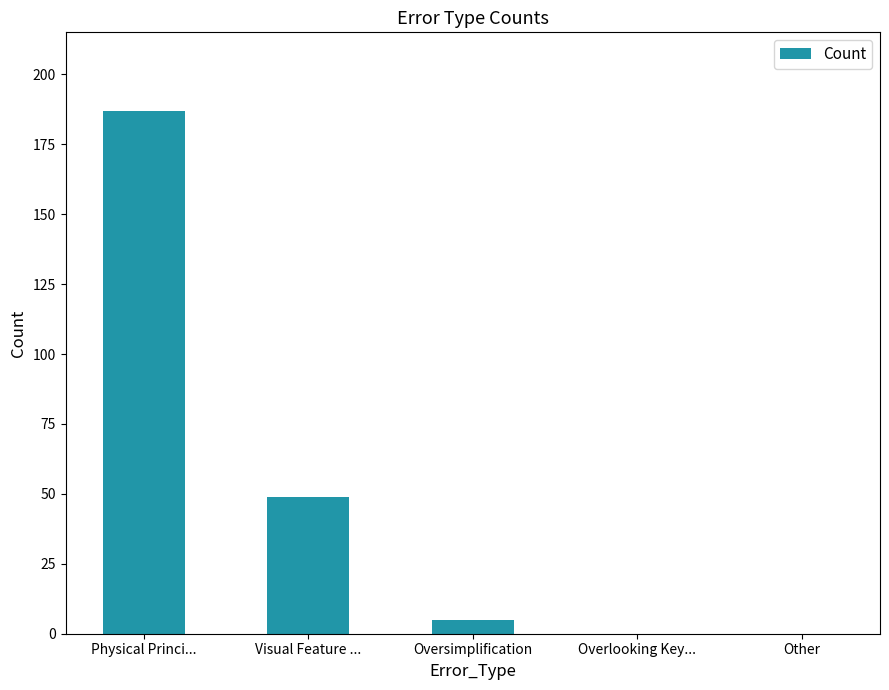

Where is the data nearest to the value 93?

Visual Feature ...